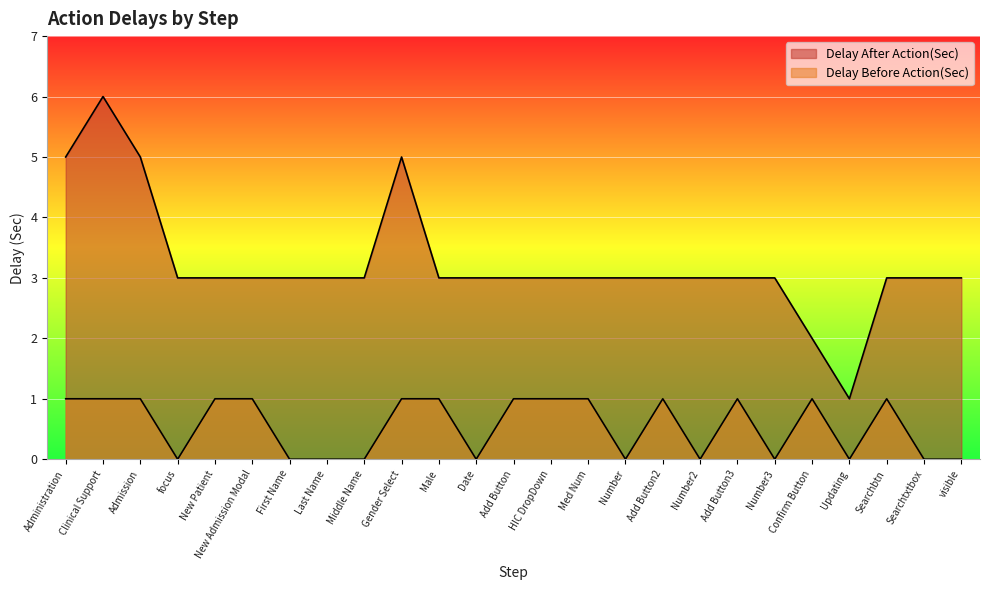

True or false: Delay Before Action(Sec) and Delay After Action(Sec) cross at least once.

False